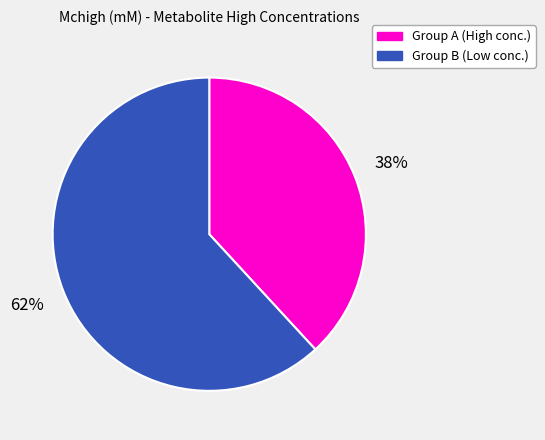

To the nearest percent, what is the difference between the largest and smallest slice percentages?

24%